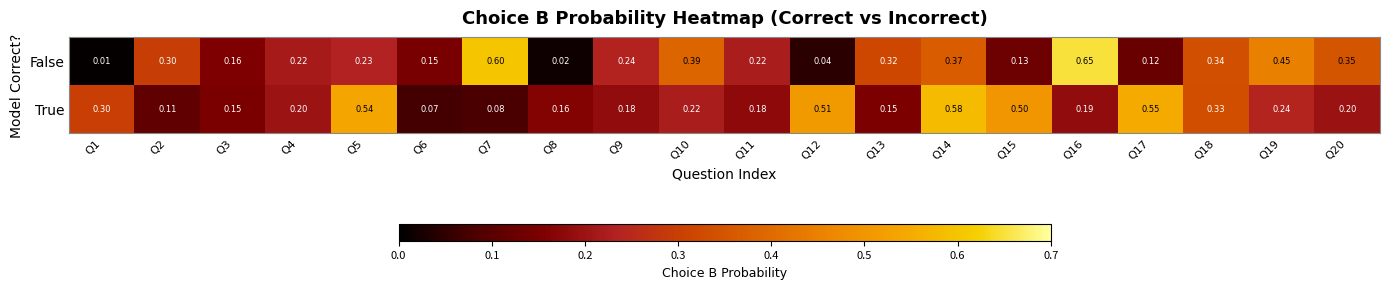

Which series has the largest range (max minus min)?

False